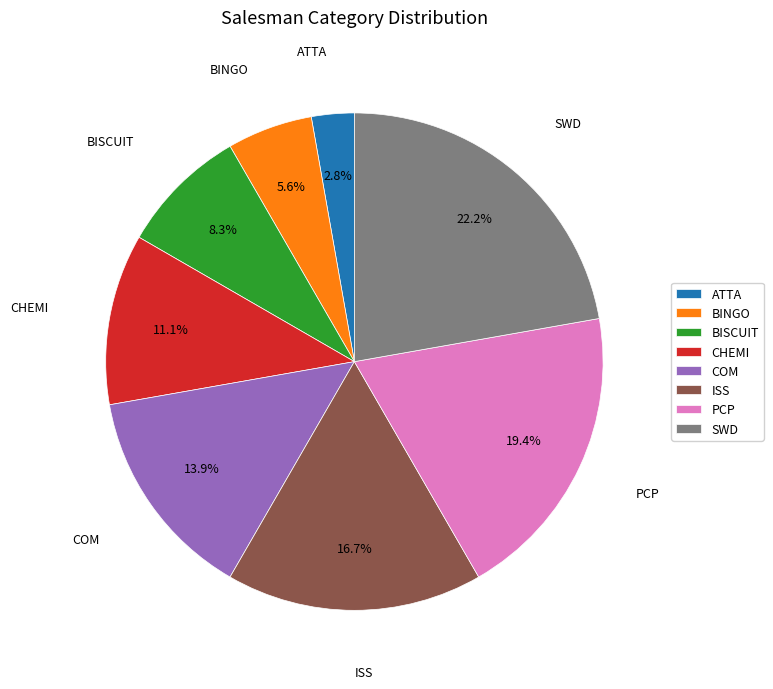

Which slice is the smallest?

ATTA